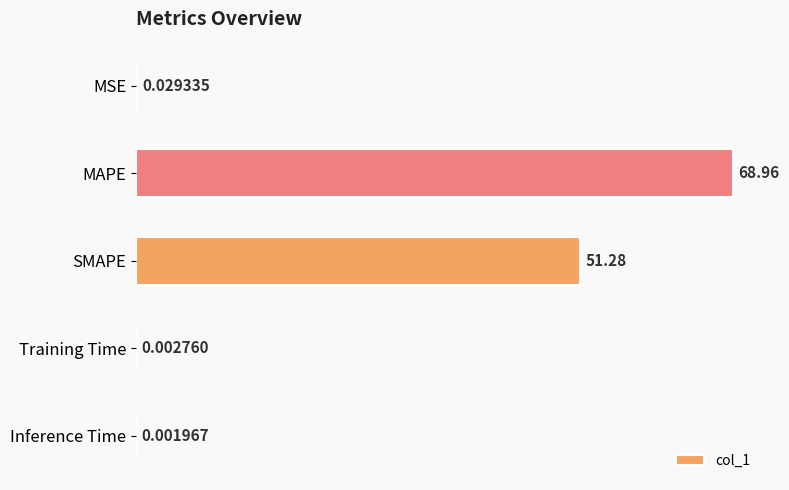

How many data points does each series have?

5